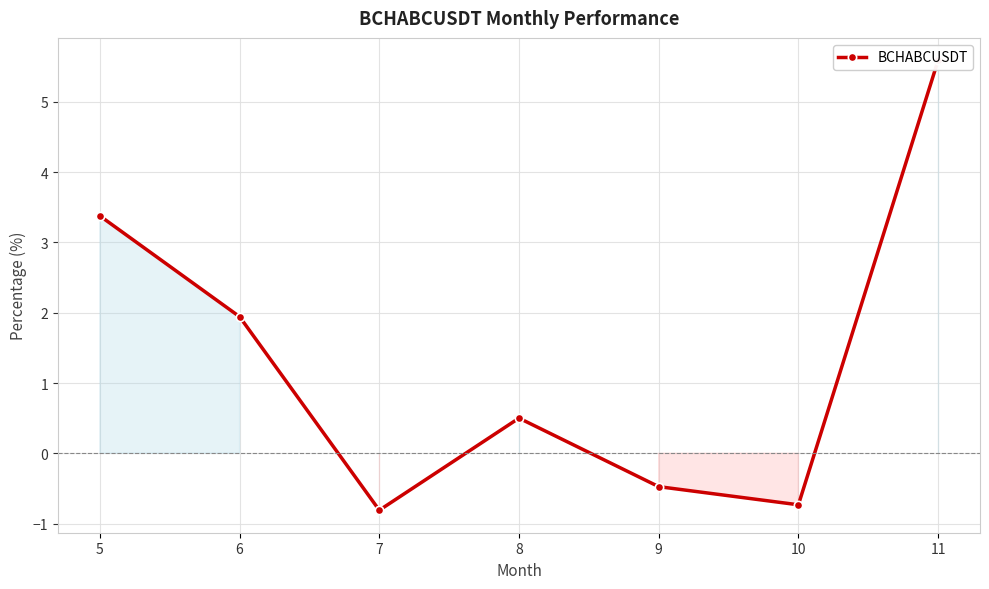

How many series are shown in this chart?

1